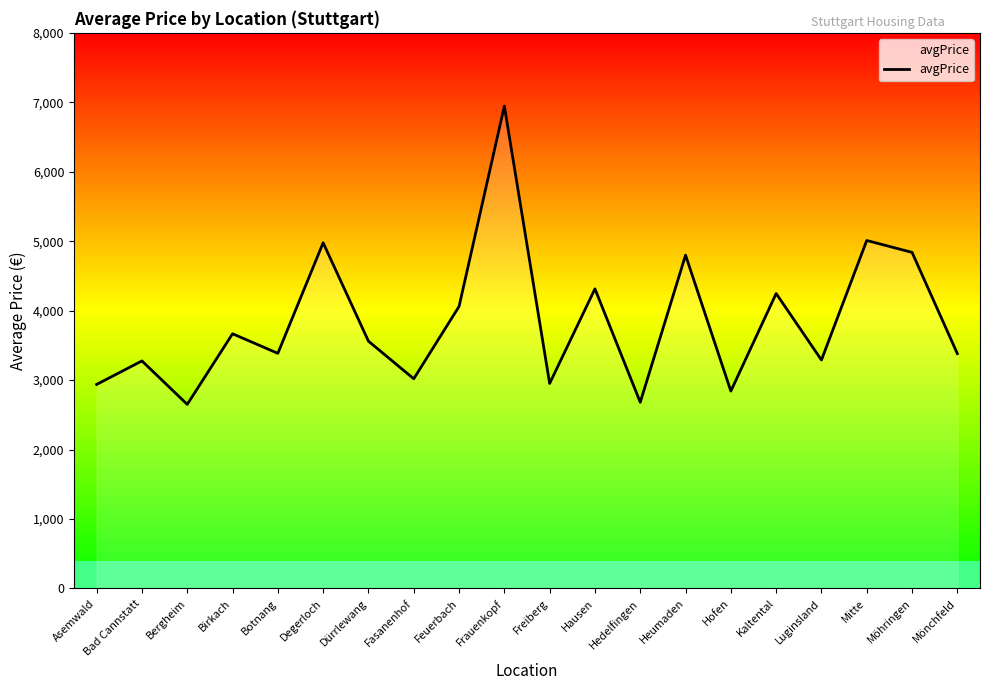

Count the number of values greater than 3560.

9